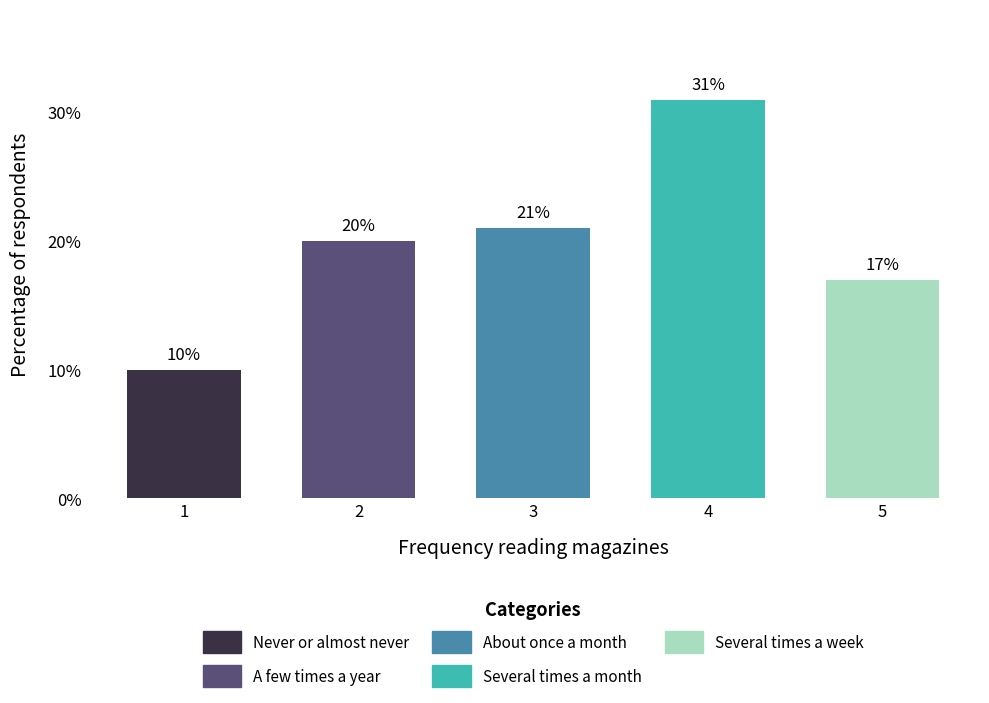

Does the chart contain stacked bars?

No